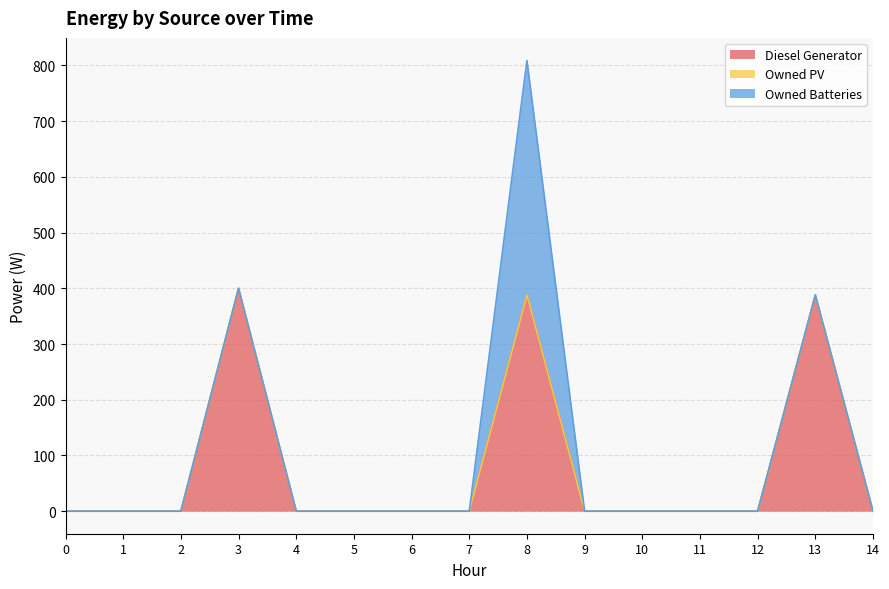

What are all the series names shown in the legend?

Diesel Generator, Owned PV, Owned Batteries